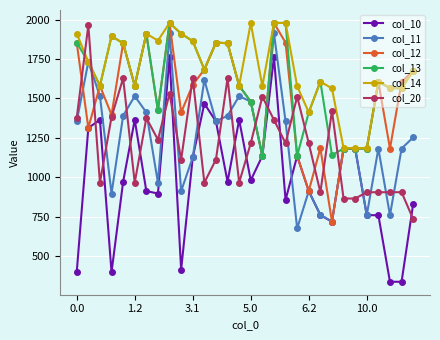

Which series has the largest range (max minus min)?

col_10